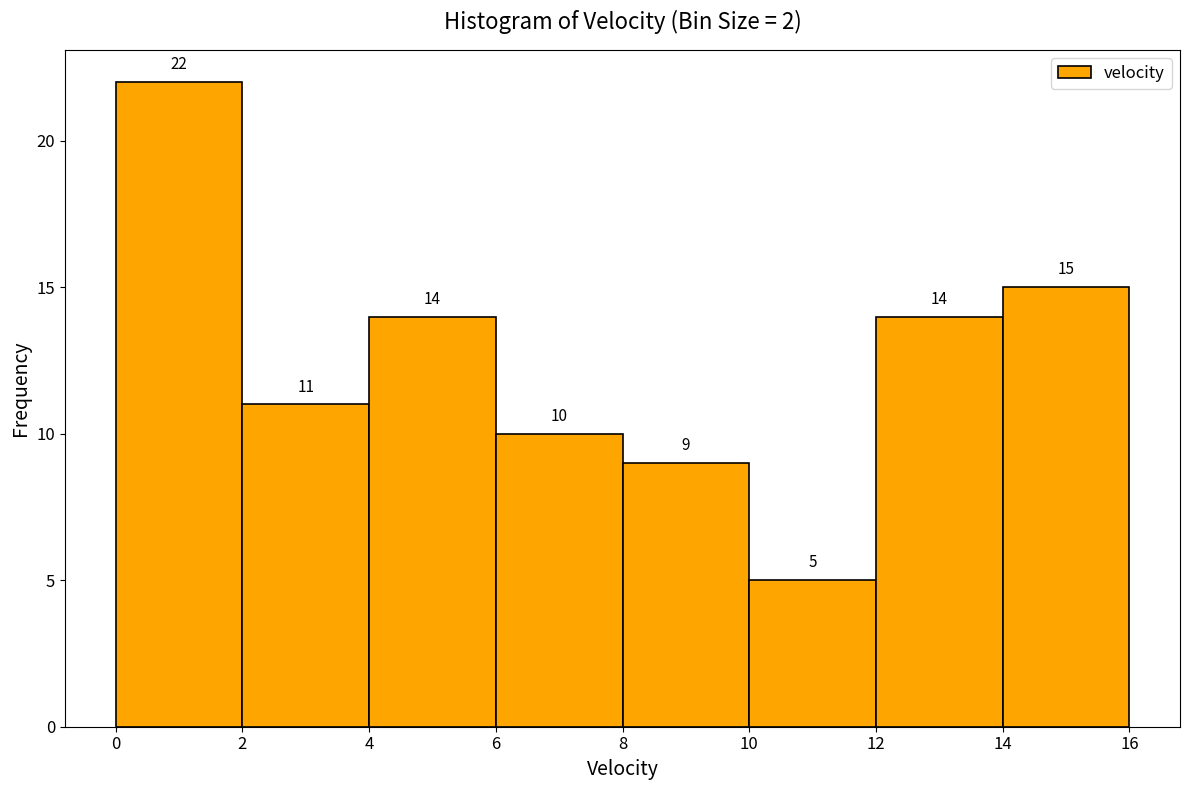

Over which range of the x-axis is the bar tallest?

0 to 2